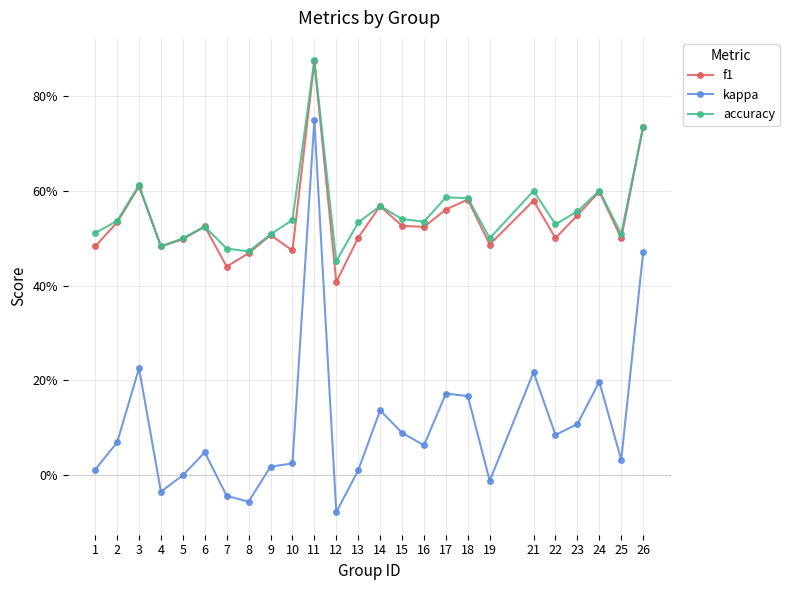

Does the chart have visible grid lines?

Yes